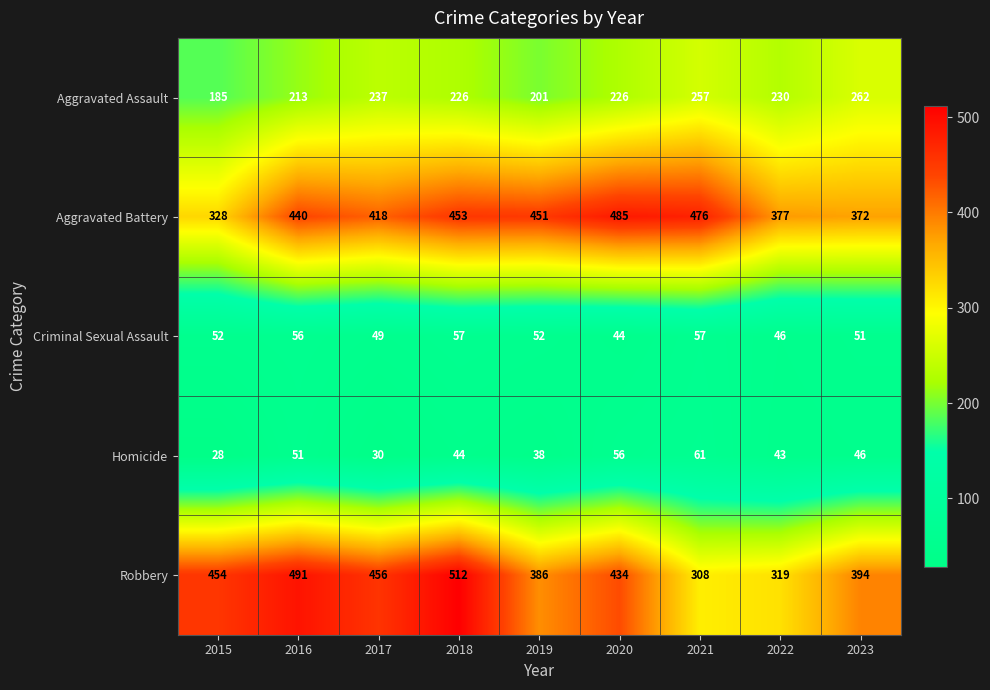

True or false: Homicide has a value of 74 at 2023.

False